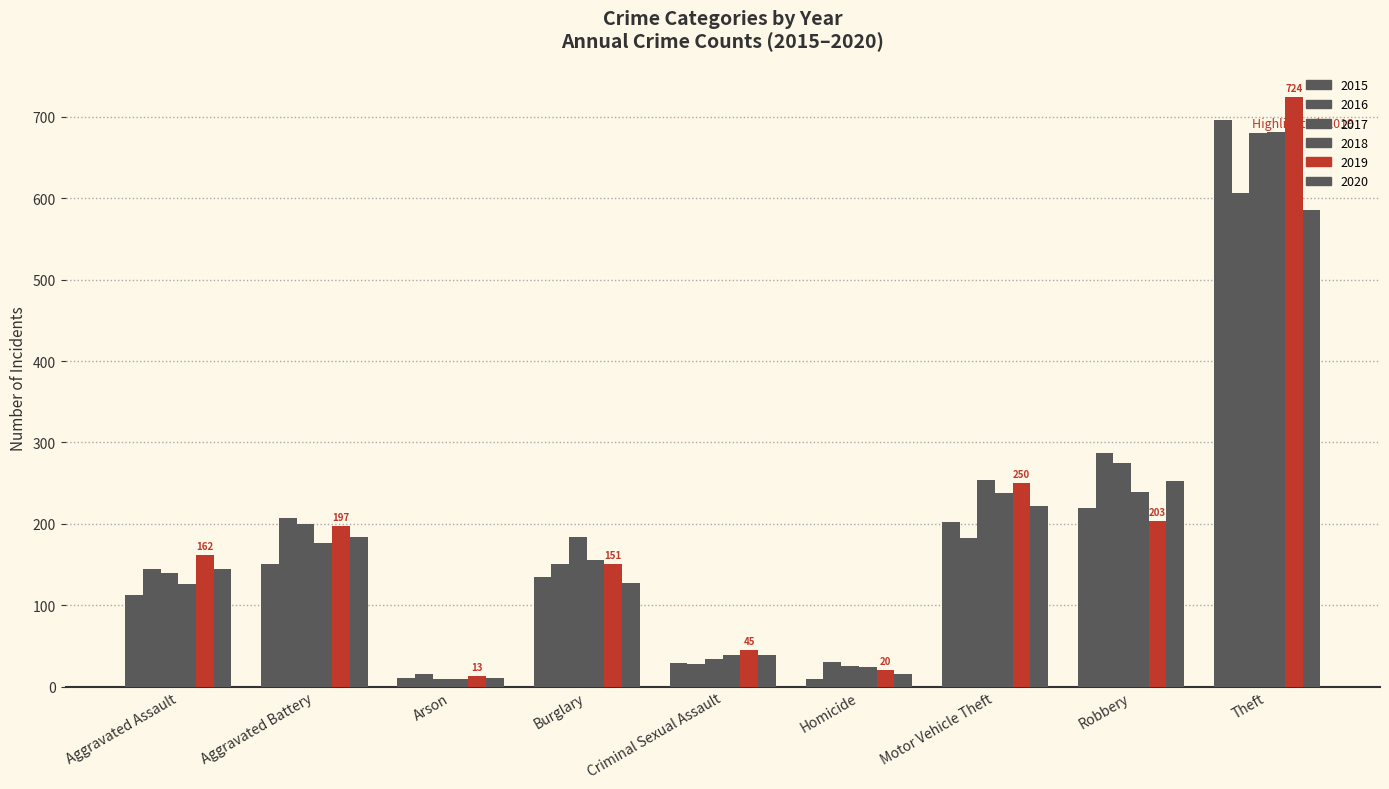

What is the sum of the 2017 values at Theft and Aggravated Assault?

820